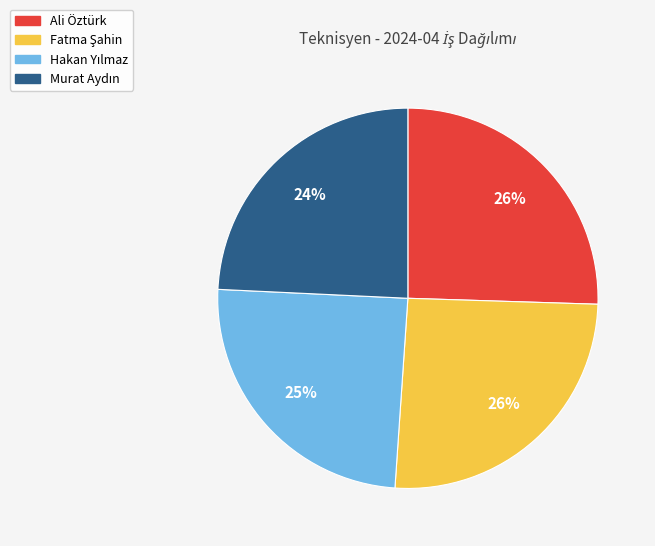

To the nearest percent, what is the average slice percentage?

25%